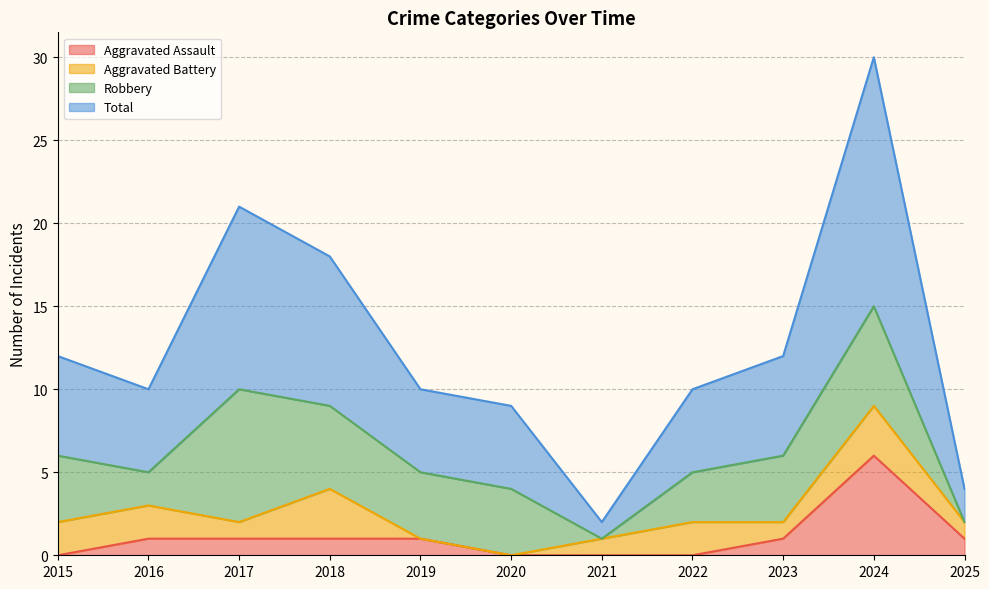

At which category does Aggravated Assault reach its first local peak?

2024